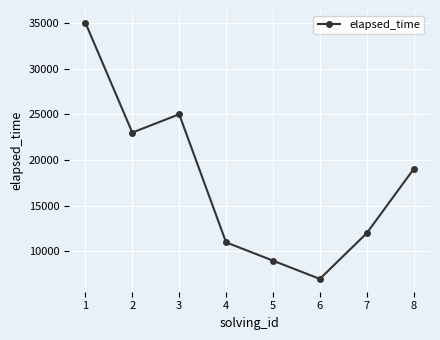

How many interior local peaks (higher than both neighbors) does the data have?

1